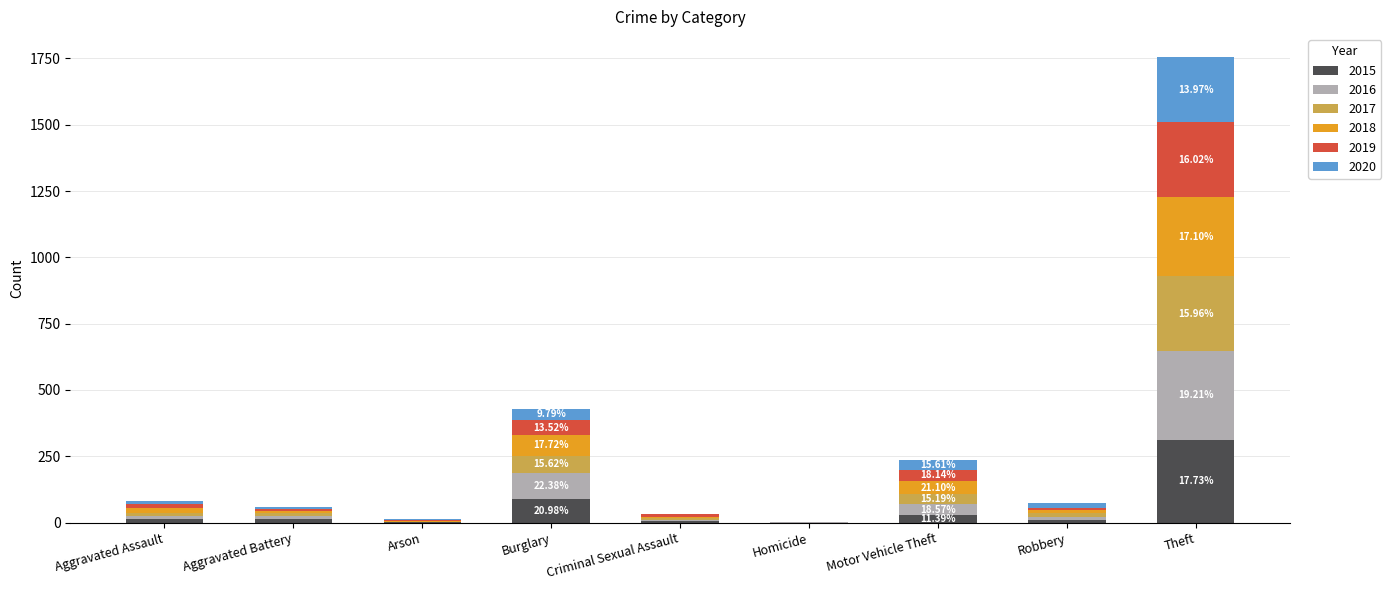

Which category has the highest value in the 2015 series?

Theft